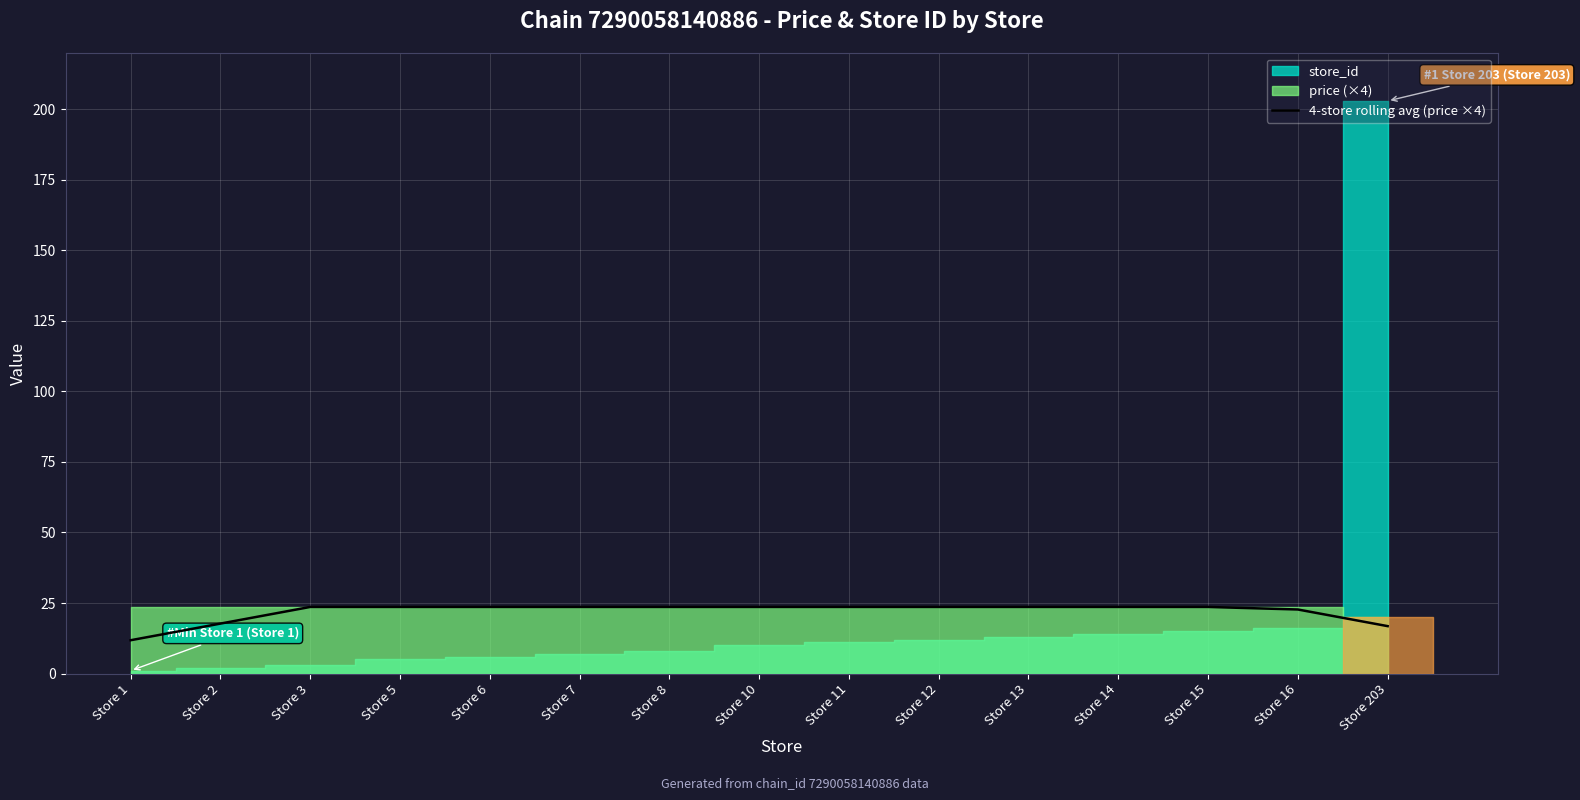

Approximately how many times larger is the value at Store 13 compared to Store 3?

1.0